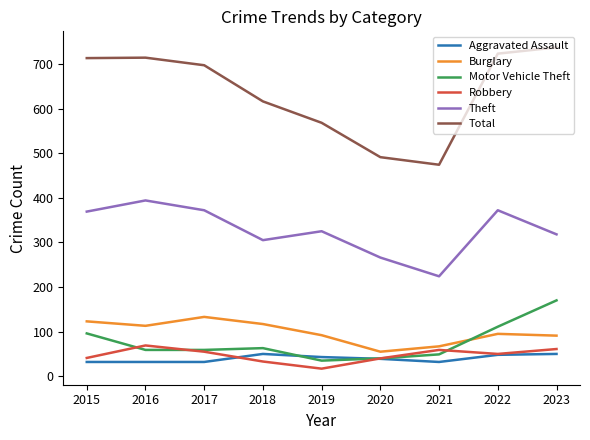

Is the value of Total at 2020 greater than the value of Motor Vehicle Theft at 2023?

Yes